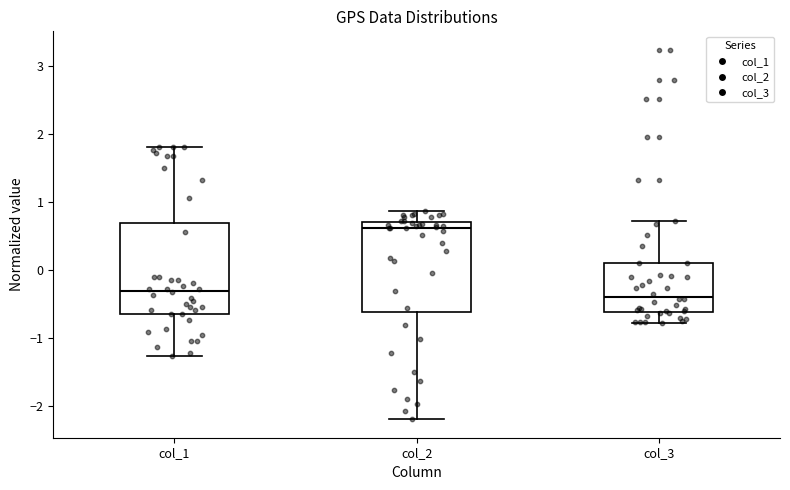

Where does the upper whisker of the box for col_3 end on the y-axis? The values are not printed on the chart, so give them approximately, as read against the axis.

0.7